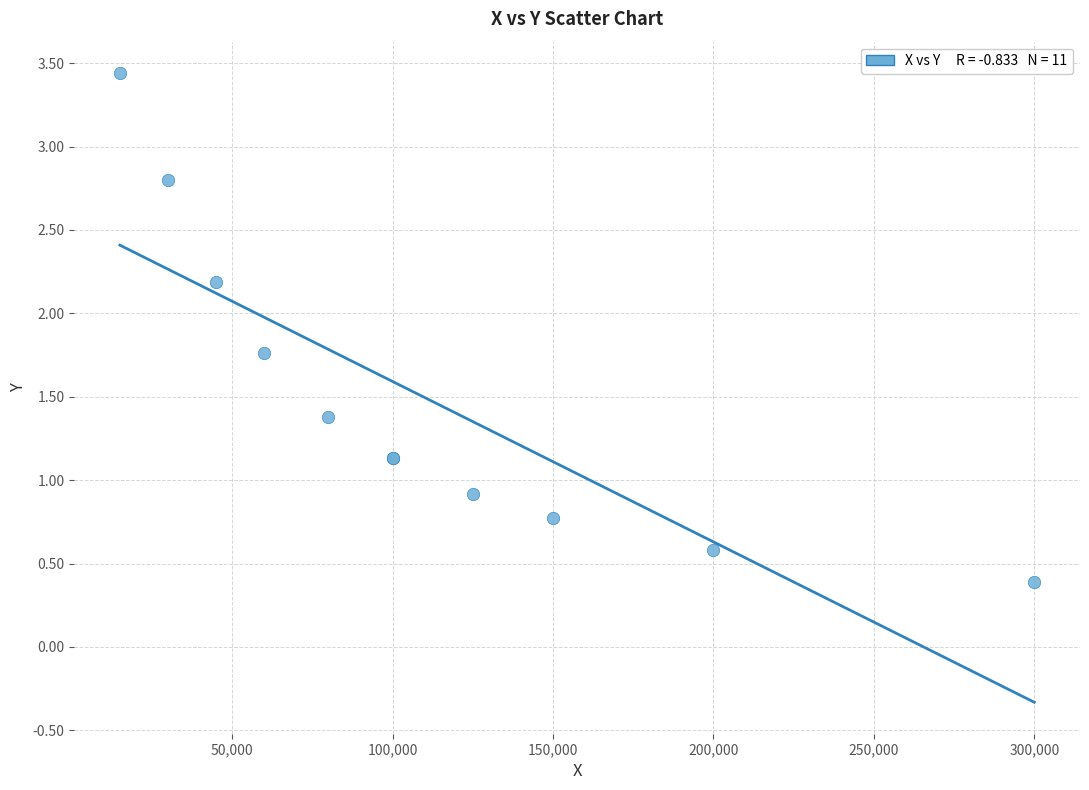

What Y value in the scatter plot is closest to 1?

0.9